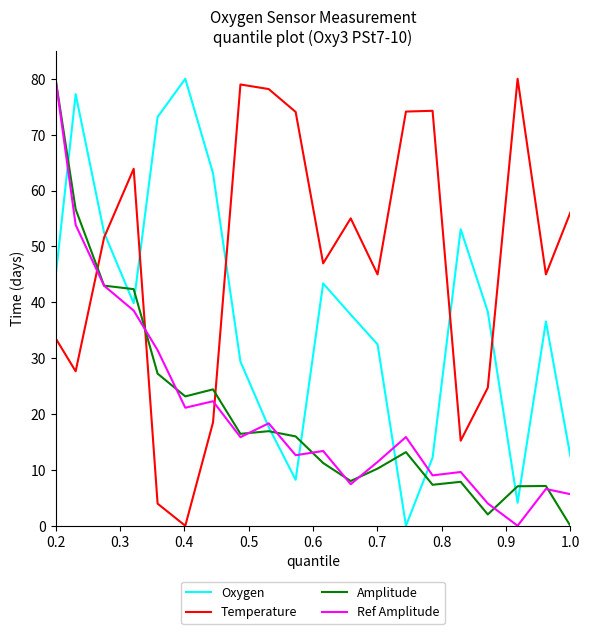

How many intersections are there between Temperature and Ref Amplitude?

3